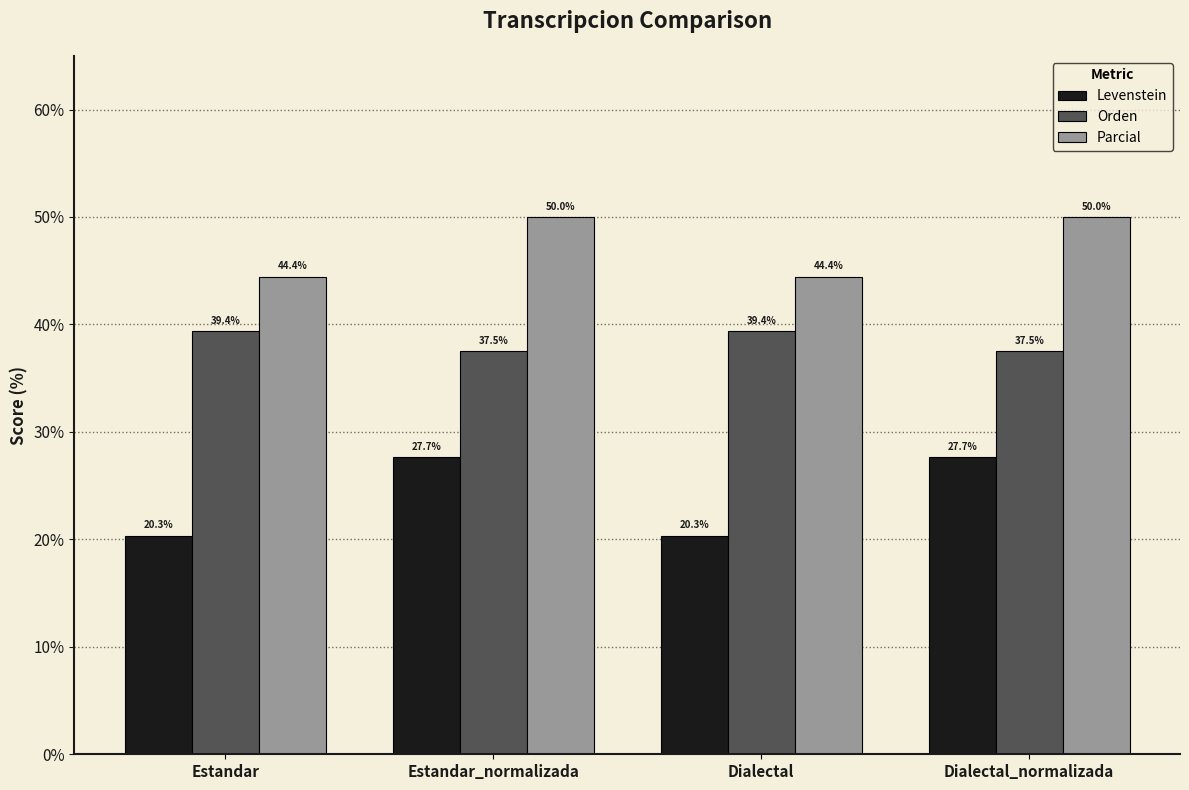

Count the number of data series in this chart.

3